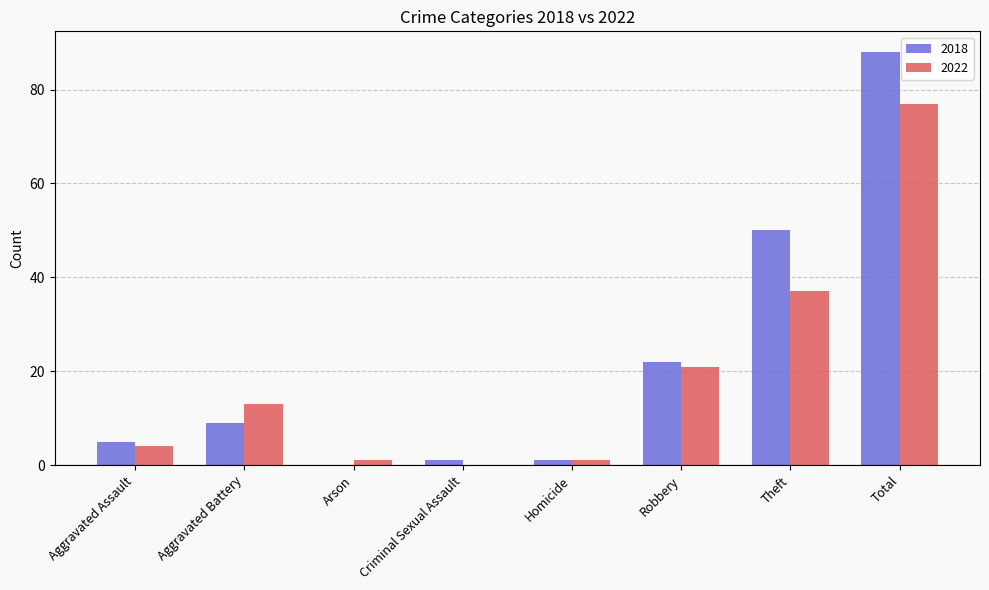

Where is 2022 nearest to the value 38?

Theft